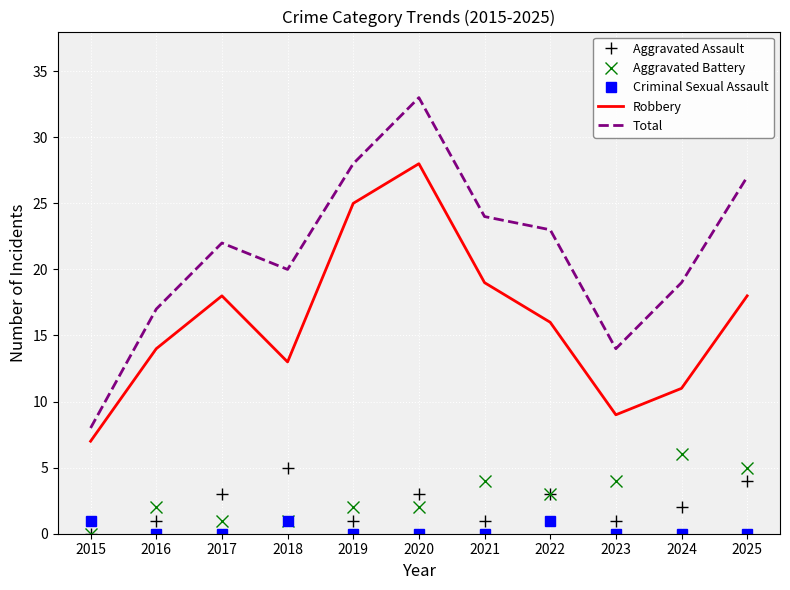

What value does the Total series have at 2017, to the nearest 10?

20